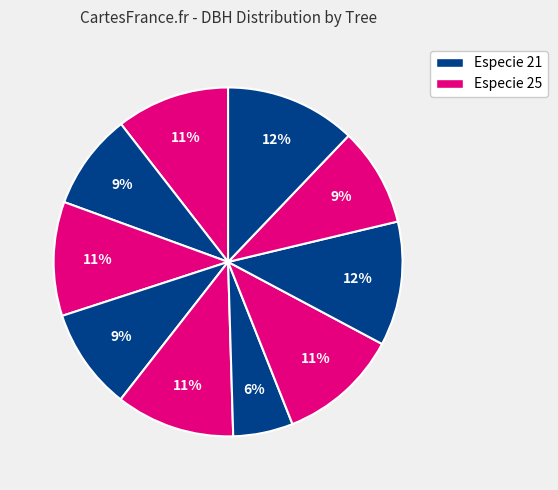

To the nearest percent, what is the difference between the largest and smallest slice percentages?

7%